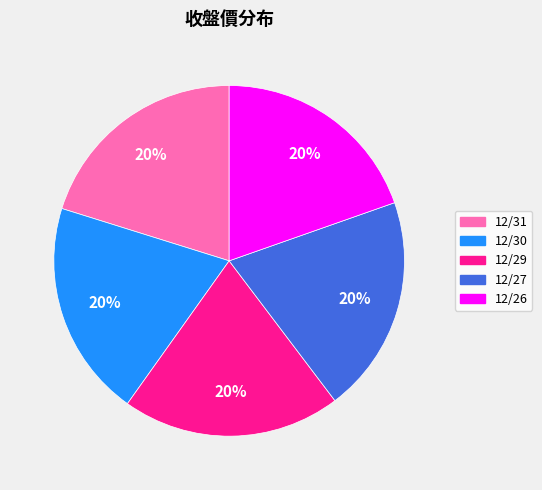

Approximately how many times larger is the value at 12/31 compared to 12/29?

1.0